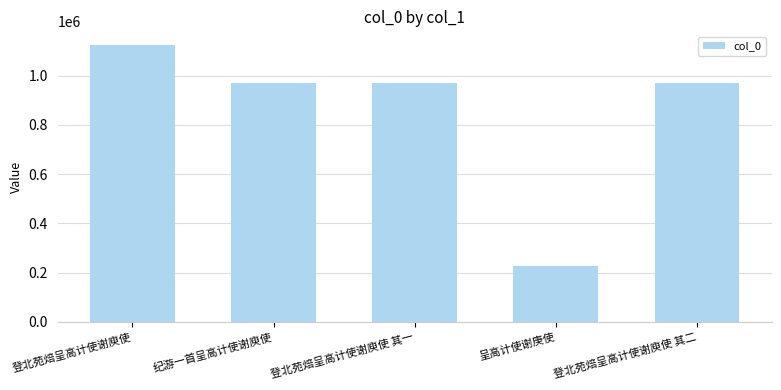

How many series are shown in this chart?

1